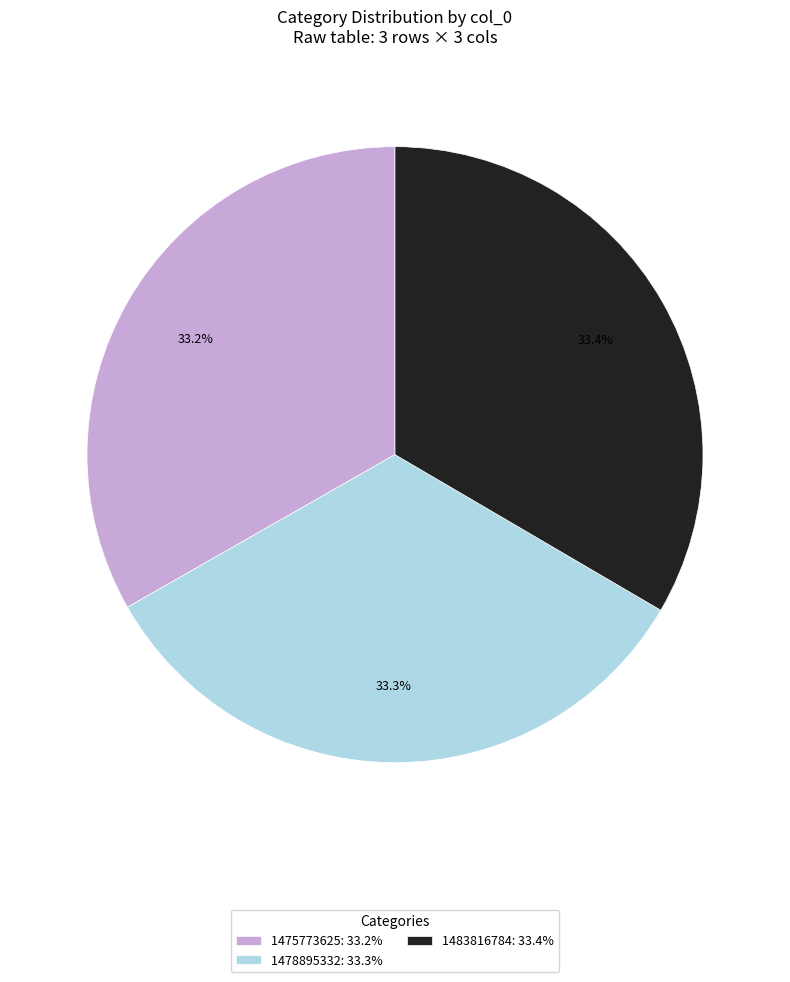

Approximately how many times larger is the value at 1478895332: 33.3% compared to 1475773625: 33.2%?

1.0